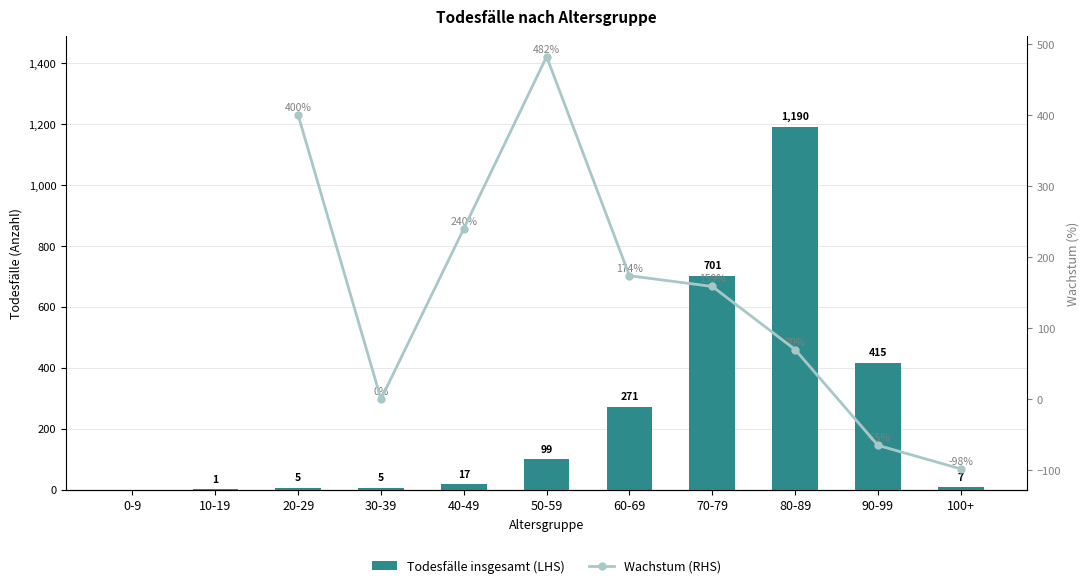

What is the sum of the Wachstum (RHS) values at 20-29 and 50-59?

882.4